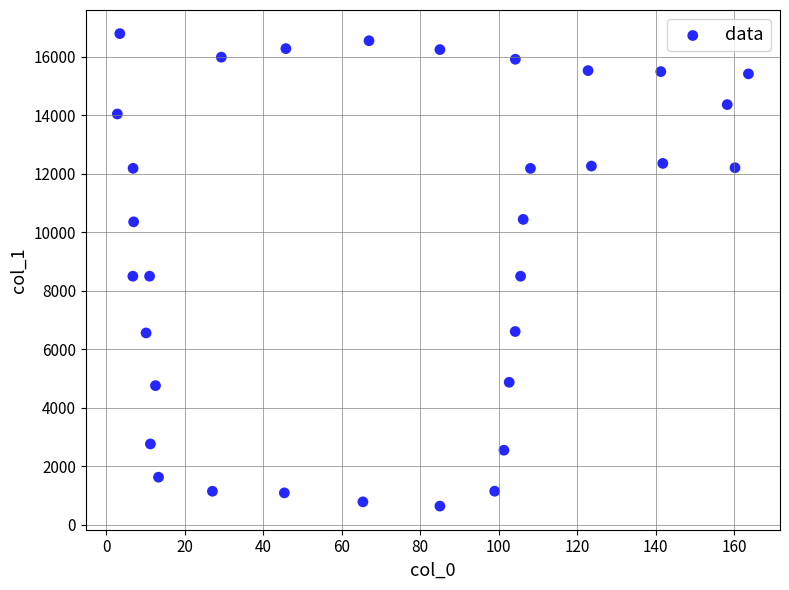

What is the range of Y values (max minus min)?

16159.8